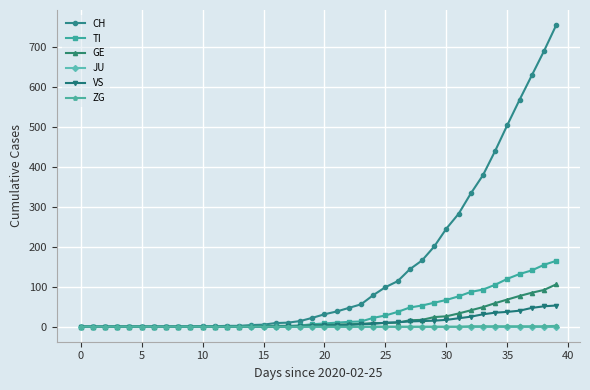

Which series has the widest spread of values?

CH